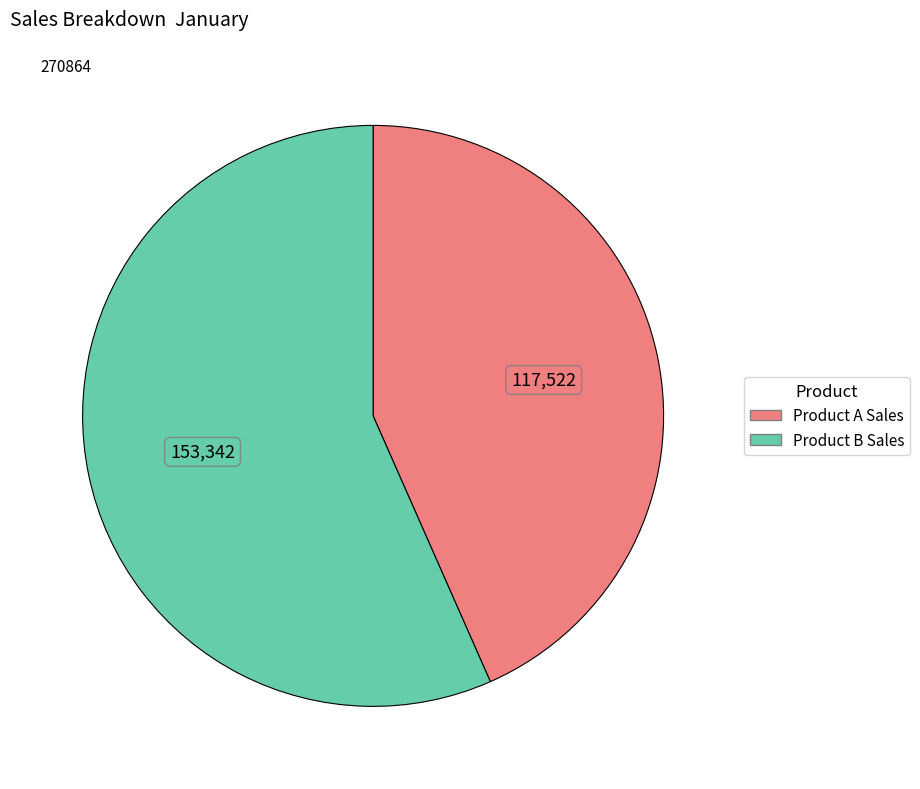

Rank the categories by value from lowest to highest.

Product A Sales, Product B Sales